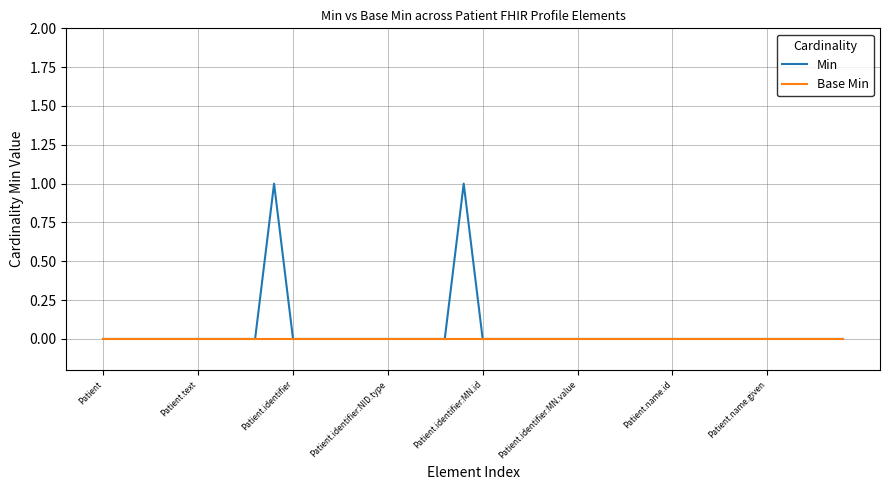

List the series in order of their peak value, lowest first.

Base Min, Min